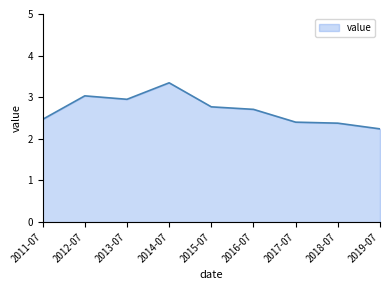

What is the difference between the maximum and minimum values?

1.1